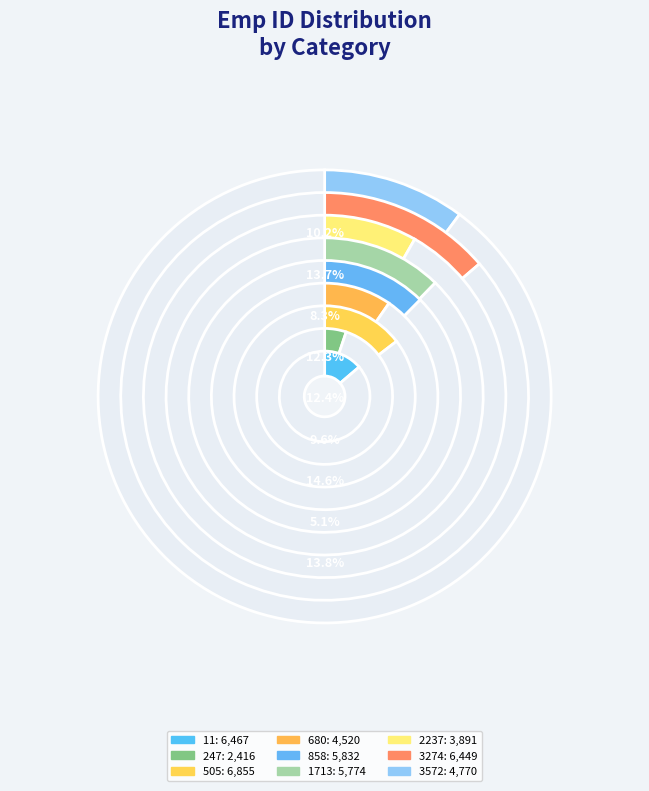

How many segments does this pie chart have?

9